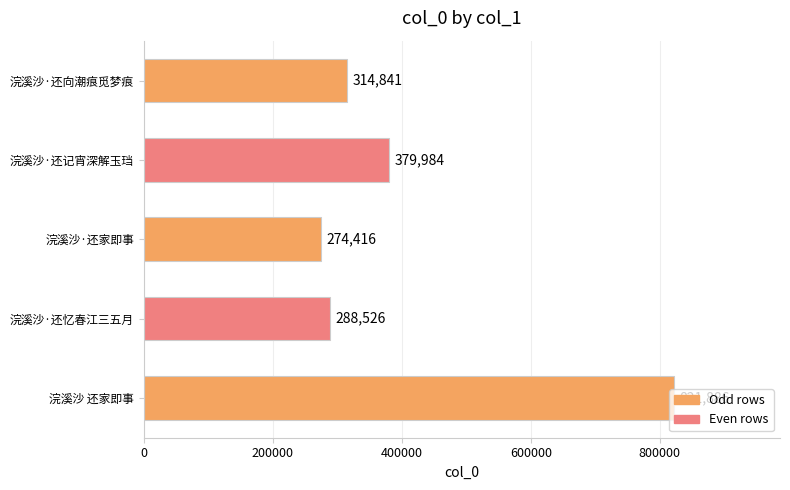

What is the label of the 4th bar from the top?

浣溪沙·还忆春江三五月